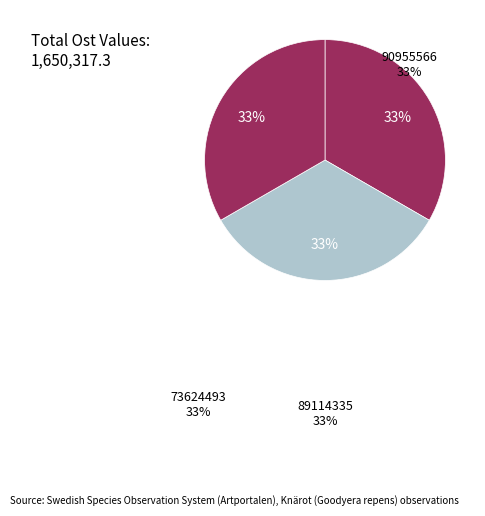

Which category has the smallest portion of the pie?

89114335